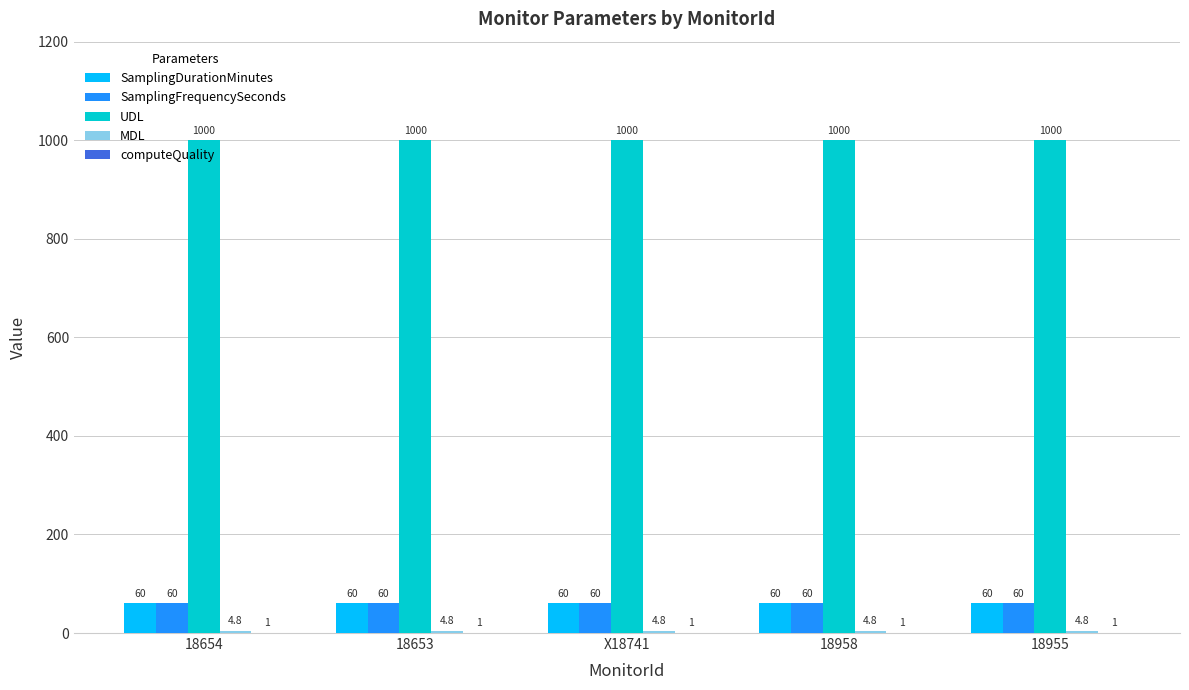

Are the bars horizontal?

No